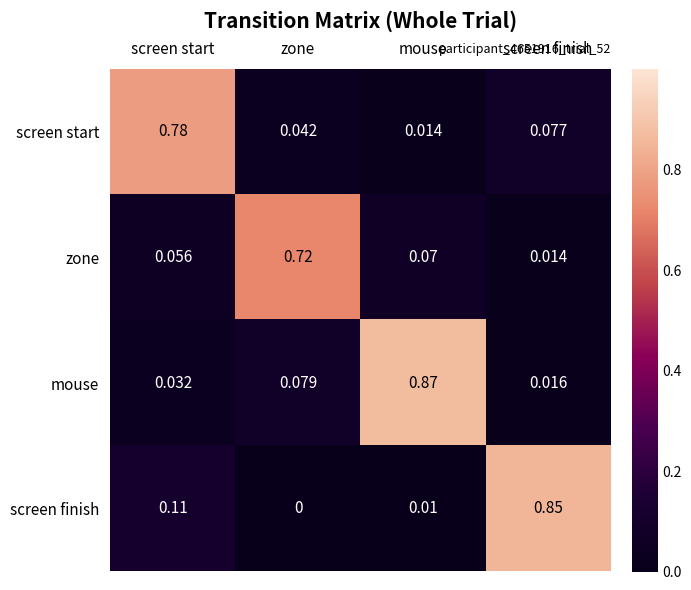

Rank the categories by screen finish value from lowest to highest.

zone, mouse, screen start, screen finish